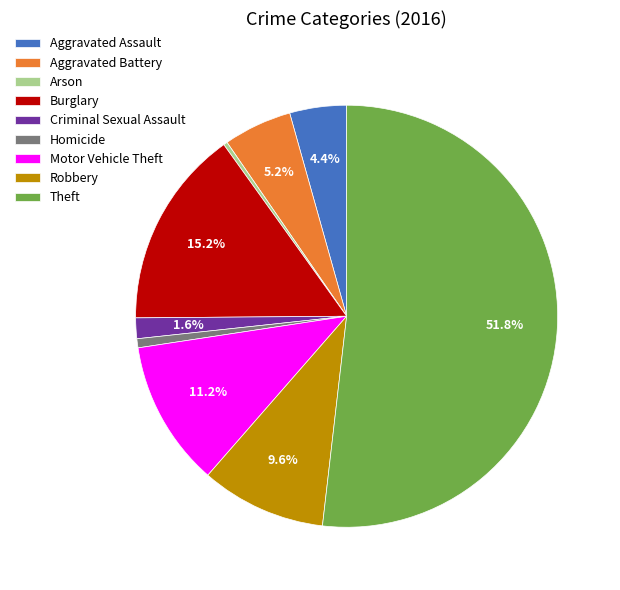

Does Theft account for over 50% of the chart?

Yes